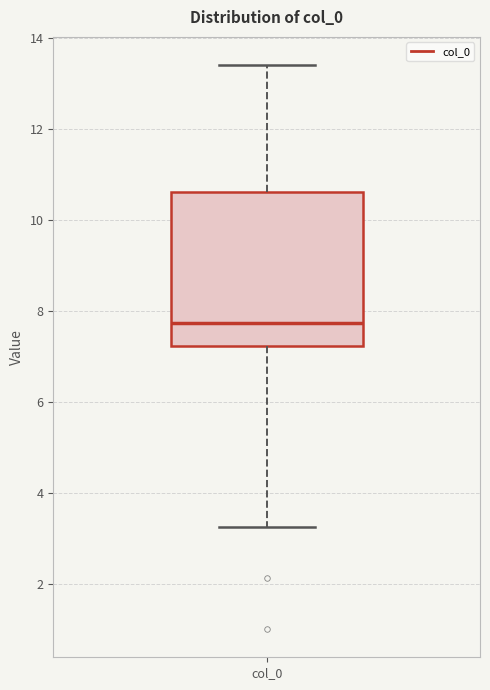

Read this box plot against the y-axis: the position of the median line, the range covered by the box, and the ends of both whiskers. The values are not printed on the chart, so give them approximately, as read against the axis.

median 7.8, box 7.2 to 10.6, whiskers 3.2 to 13.4